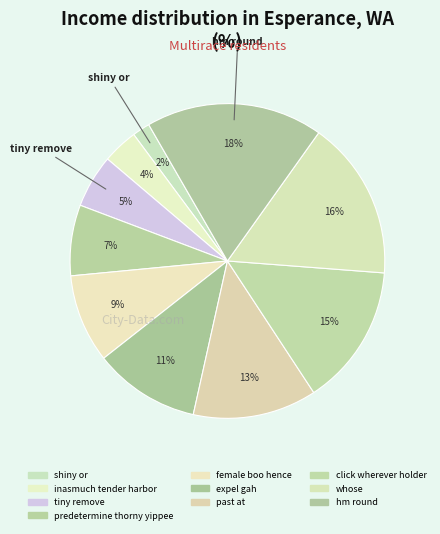

To the nearest percent, what portion does hm round represent?

18%